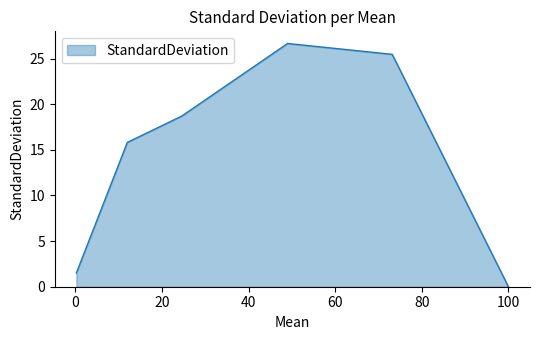

True or false: the data has more than 1 interior local peaks.

False